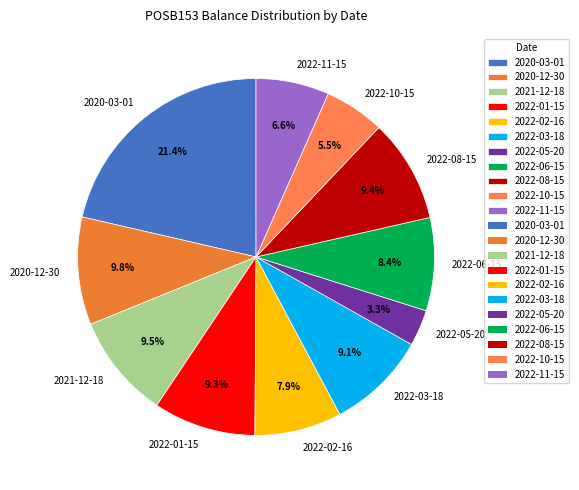

To the nearest percent, what portion does 2022-01-15 represent?

9%